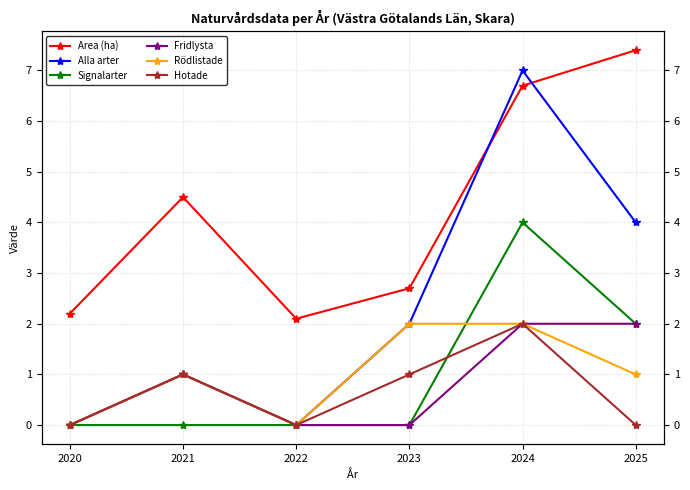

Where is the first local maximum for Hotade?

2021